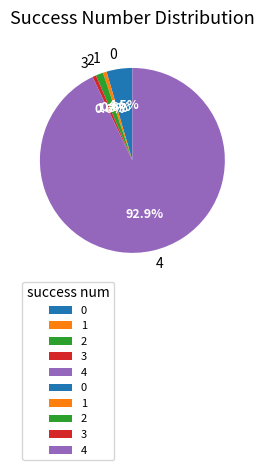

How many slices are in this pie chart?

5